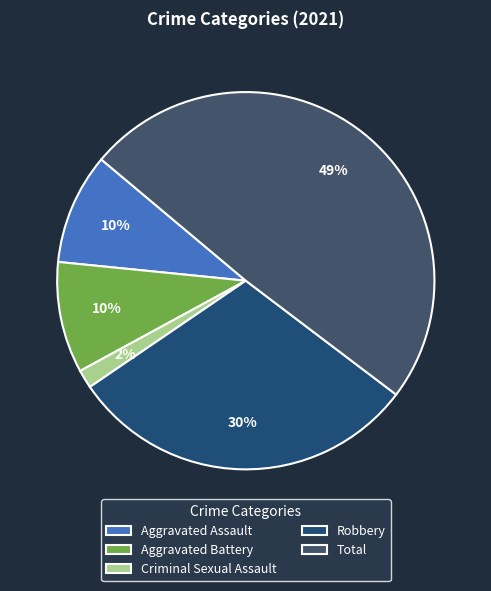

The Robbery slice represents 43% of the pie. True or false?

False